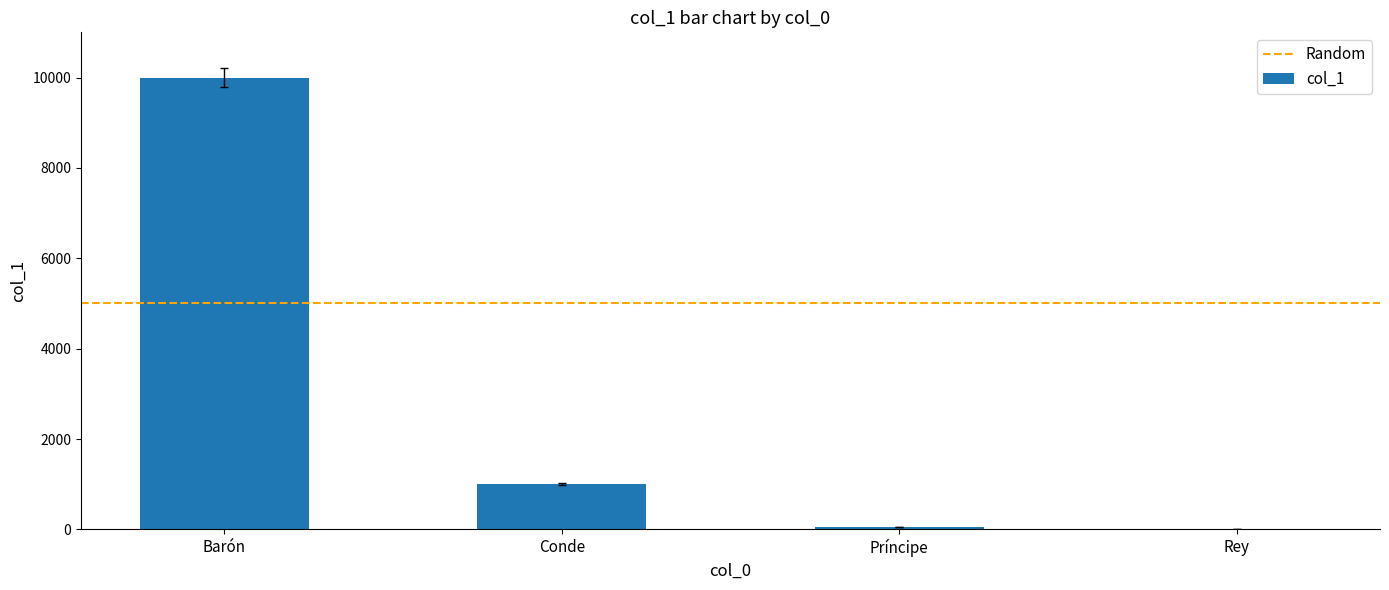

Which has a higher value, Barón or Rey?

Barón